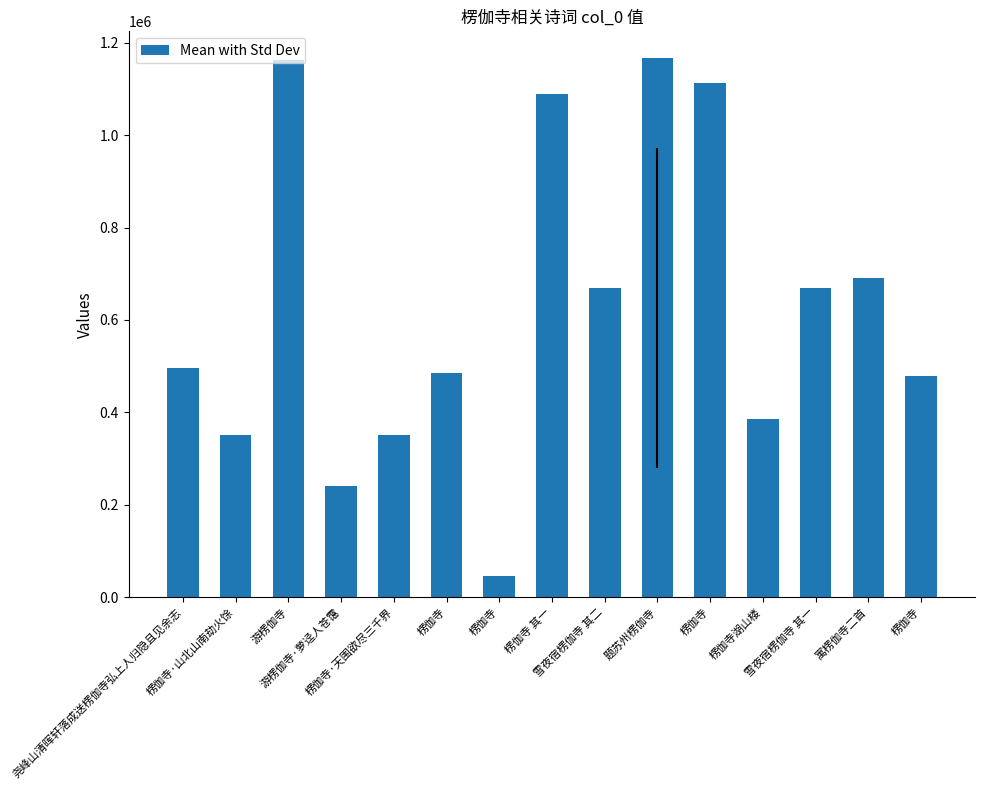

How many bars are there in total?

15